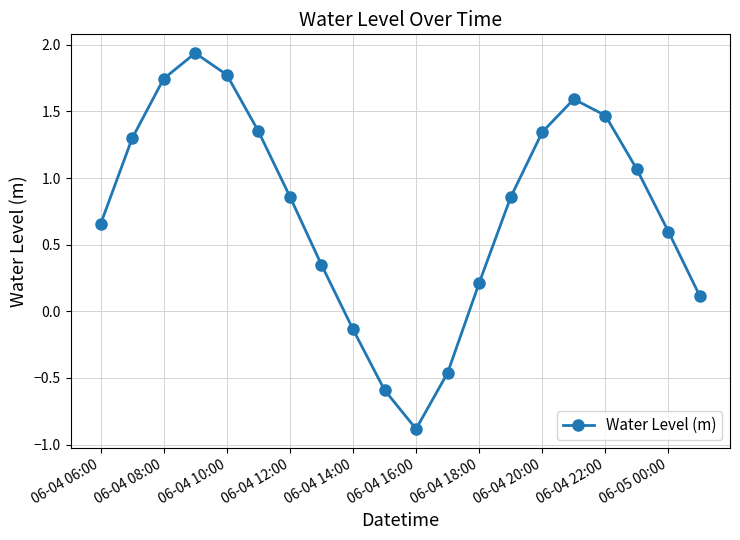

Is this an area chart (filled region under the line)?

No